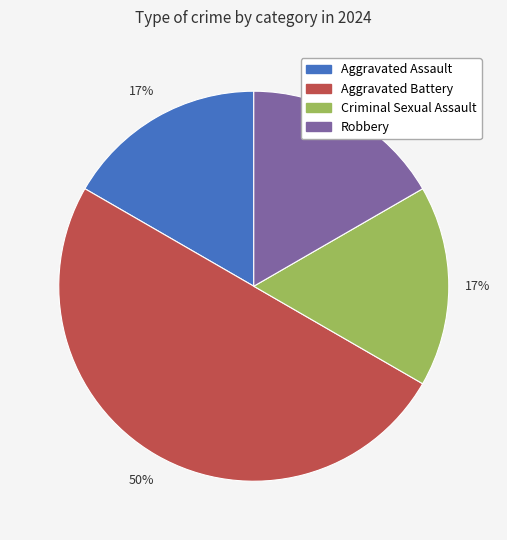

Which category has the biggest portion of the pie?

Aggravated Battery